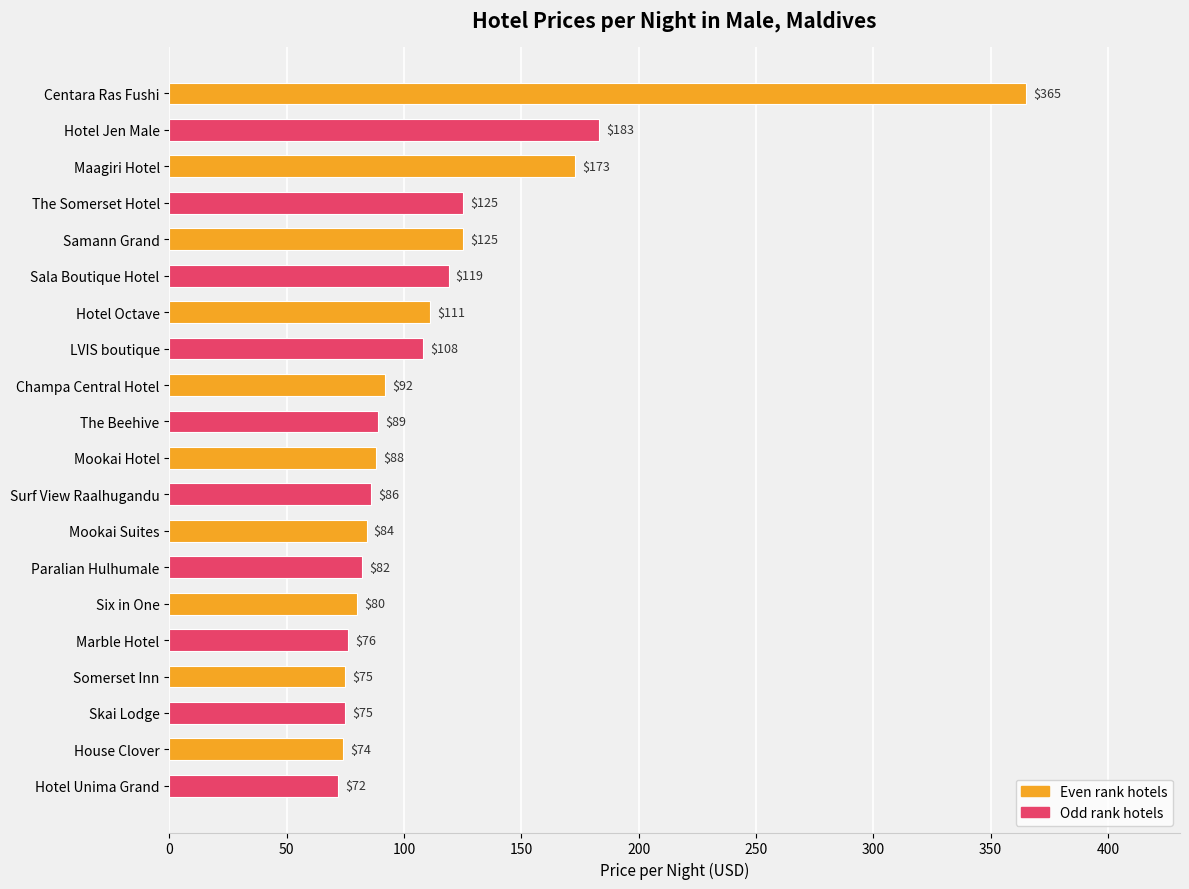

Reading top to bottom, transcribe all the data shown in this chart.

Centara Ras Fushi=365	Hotel Jen Male=183	Maagiri Hotel=173	The Somerset Hotel=125	Samann Grand=125	Sala Boutique Hotel=119	Hotel Octave=111	LVIS boutique=108	Champa Central Hotel=92	The Beehive=89	Mookai Hotel=88	Surf View Raalhugandu=86	Mookai Suites=84	Paralian Hulhumale=82	Six in One=80	Marble Hotel=76	Somerset Inn=75	Skai Lodge=75	House Clover=74	Hotel Unima Grand=72